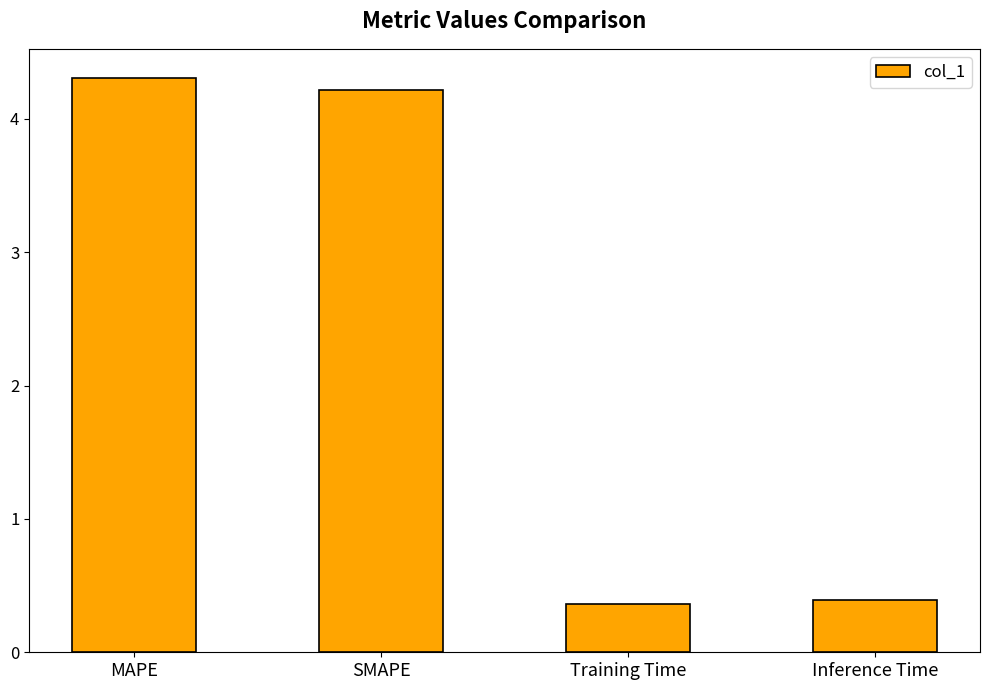

True or false: the data shows 4.2 at SMAPE.

True